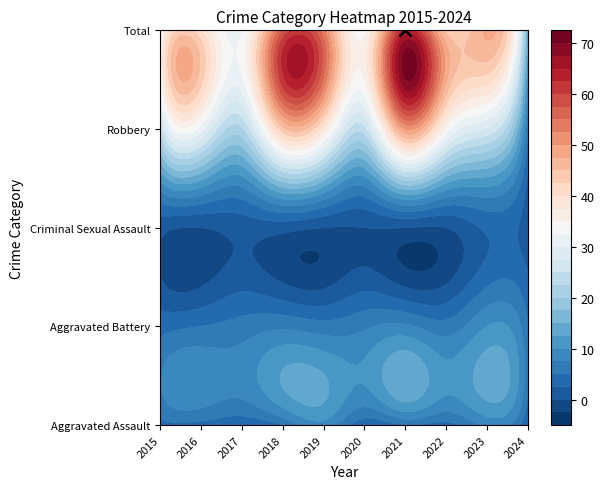

Which series changed the most between 2017 and 2024?

Total